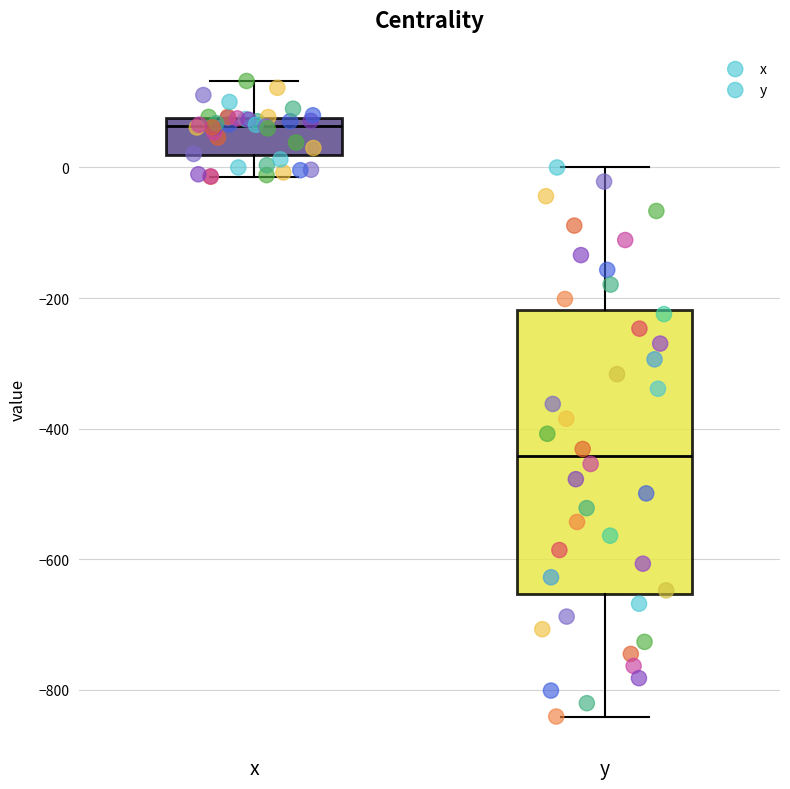

Reading left to right, read every box against the y-axis: the position of its median line, the range the box covers, and the ends of its whiskers. The values are not printed on the chart, so give them approximately, as read against the axis.

x: median 60, box 20 to 80, whiskers -20 to 140
y: median -440, box -660 to -220, whiskers -840 to 0